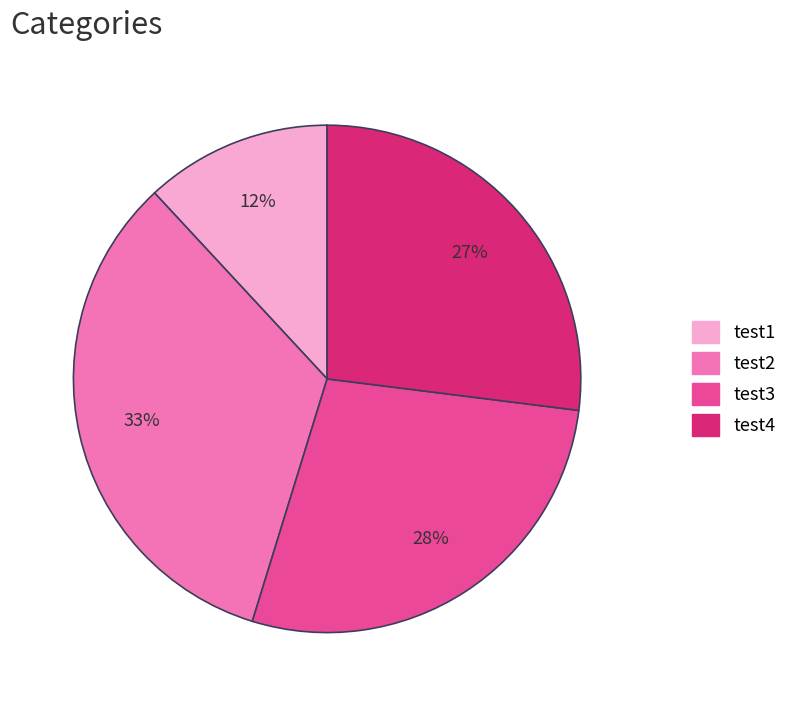

What is the ratio of the value at test1 to the value at test2?

0.4